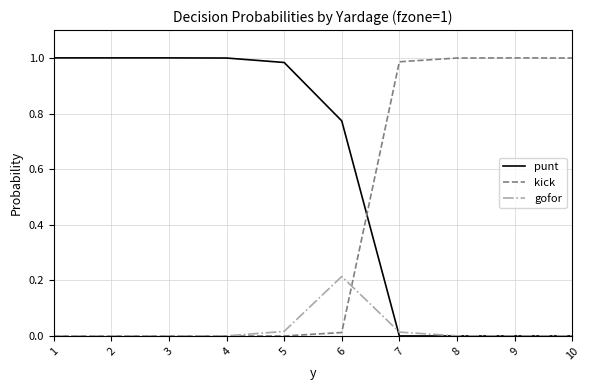

Which series has the largest total across all categories?

punt